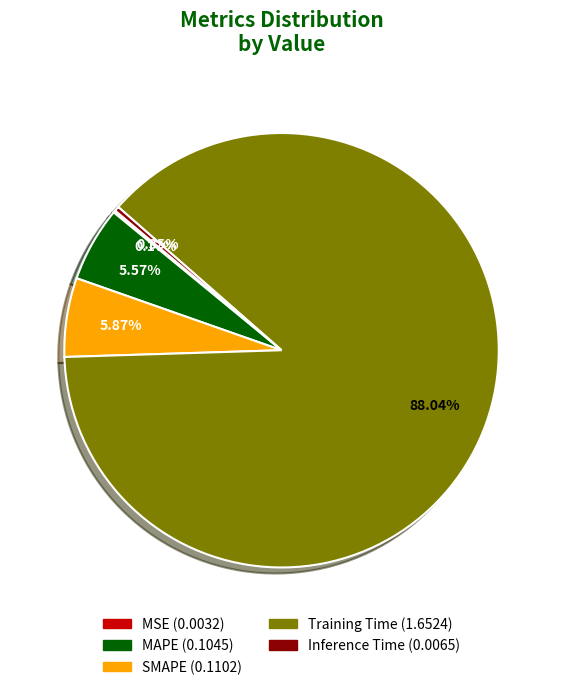

Is Training Time the majority of the pie?

Yes